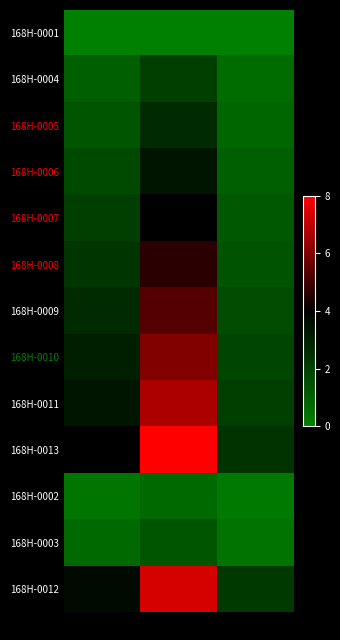

Rank the series at IL-1b from highest to lowest value.

168H-0013, 168H-0012, 168H-0011, 168H-0010, 168H-0009, 168H-0008, 168H-0007, 168H-0006, 168H-0005, 168H-0004, 168H-0003, 168H-0002, 168H-0001